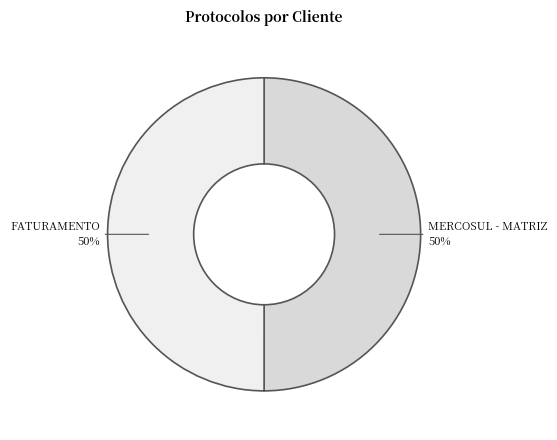

What is the ratio of the value at MERCOSUL - MATRIZ to the value at FATURAMENTO?

1.0